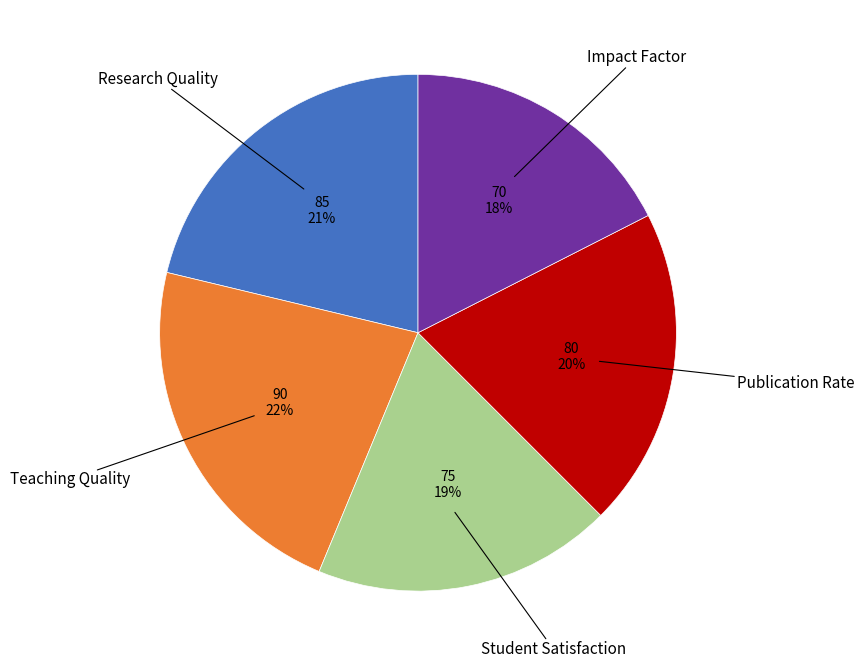

Is there any slice that represents more than half of the pie?

No